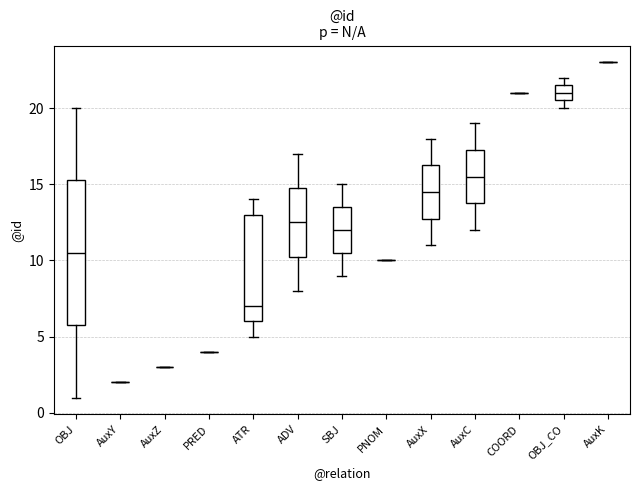

Reading left to right, transcribe this box plot: for each box, give where its median line is, the range the box spans, and where its two whiskers end, as read against the y-axis. The values are not printed on the chart, so give them approximately, as read against the axis.

OBJ: median 10.5, box 6.0 to 15.5, whiskers 1.0 to 20.0
AuxY: box collapsed to a line at 2.0, whiskers 2.0 to 2.0
AuxZ: box collapsed to a line at 3.0, whiskers 3.0 to 3.0
PRED: box collapsed to a line at 4.0, whiskers 4.0 to 4.0
ATR: median 7.0, box 6.0 to 13.0, whiskers 5.0 to 14.0
ADV: median 12.5, box 10.5 to 15.0, whiskers 8.0 to 17.0
SBJ: median 12.0, box 10.5 to 13.5, whiskers 9.0 to 15.0
PNOM: box collapsed to a line at 10.0, whiskers 10.0 to 10.0
AuxX: median 14.5, box 13.0 to 16.5, whiskers 11.0 to 18.0
AuxC: median 15.5, box 14.0 to 17.5, whiskers 12.0 to 19.0
COORD: box collapsed to a line at 21.0, whiskers 21.0 to 21.0
OBJ_CO: median 21.0, box 20.5 to 21.5, whiskers 20.0 to 22.0
AuxK: box collapsed to a line at 23.0, whiskers 23.0 to 23.0